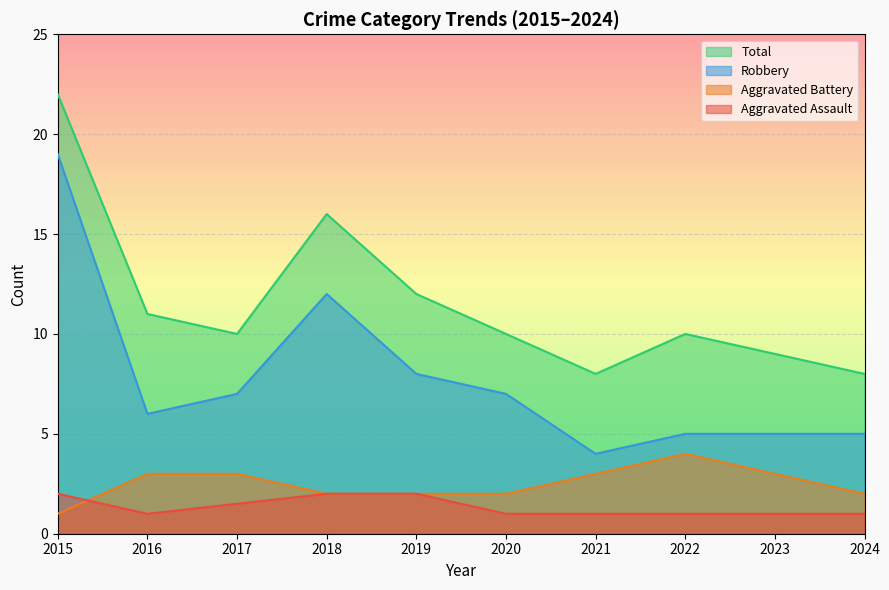

What is the approximate value of Aggravated Battery at 2017?

3.0